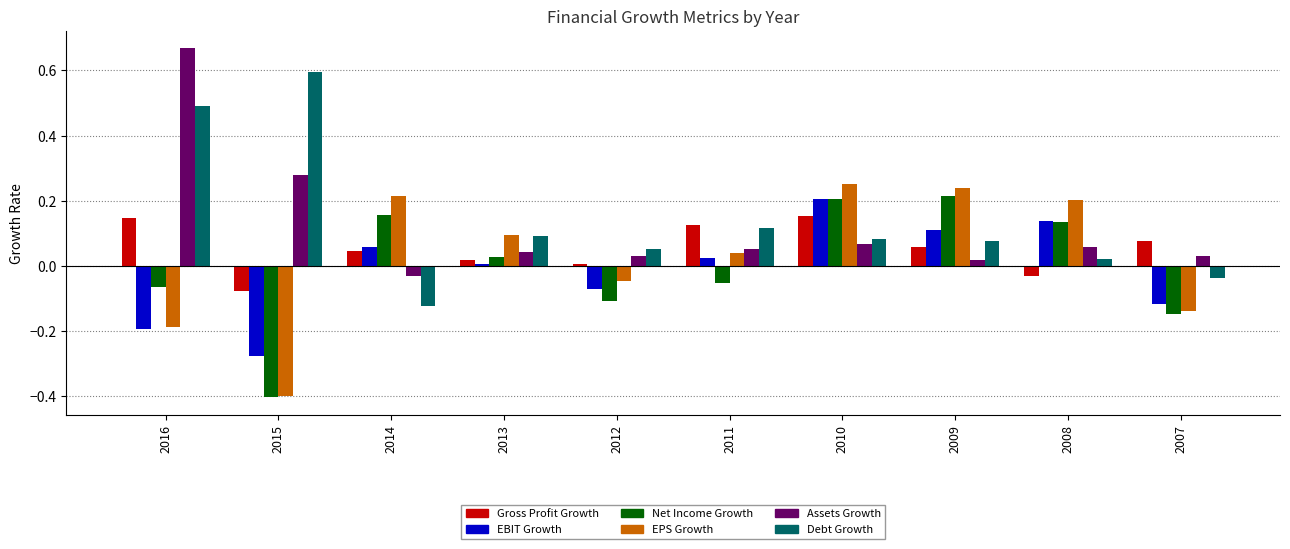

Which series changed the most between 2011 and 2007?

EPS Growth